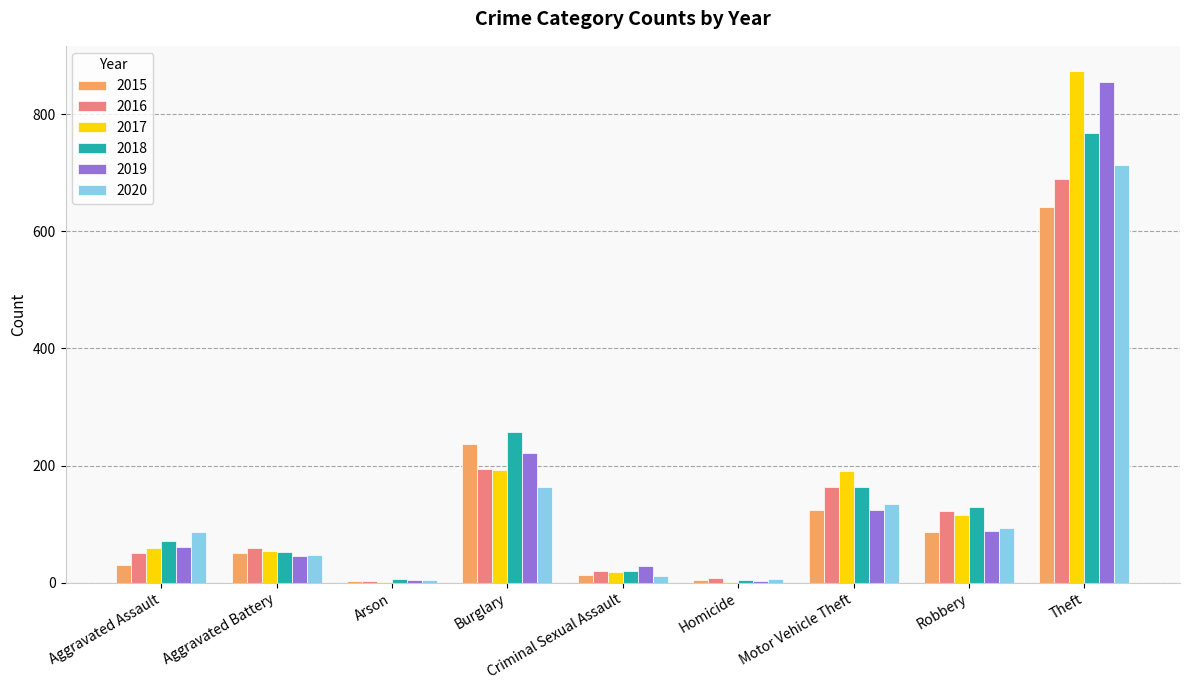

What is the maximum value shown in the chart?

873